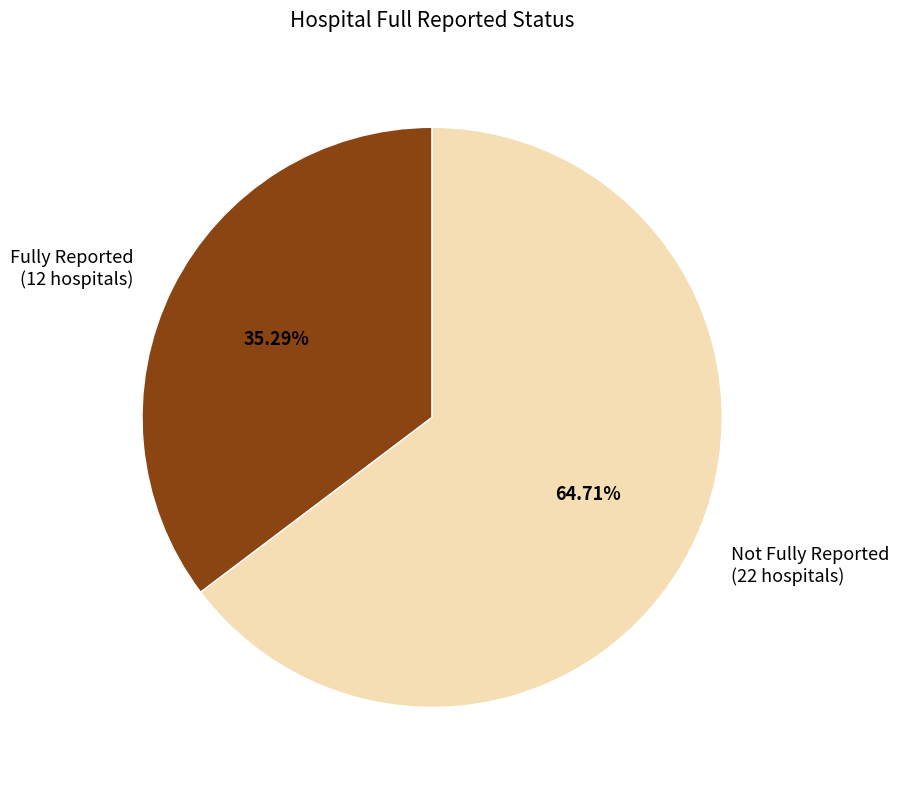

Approximately how many times larger is the value at Not Fully Reported (22 hospitals) compared to Fully Reported (12 hospitals)?

1.8